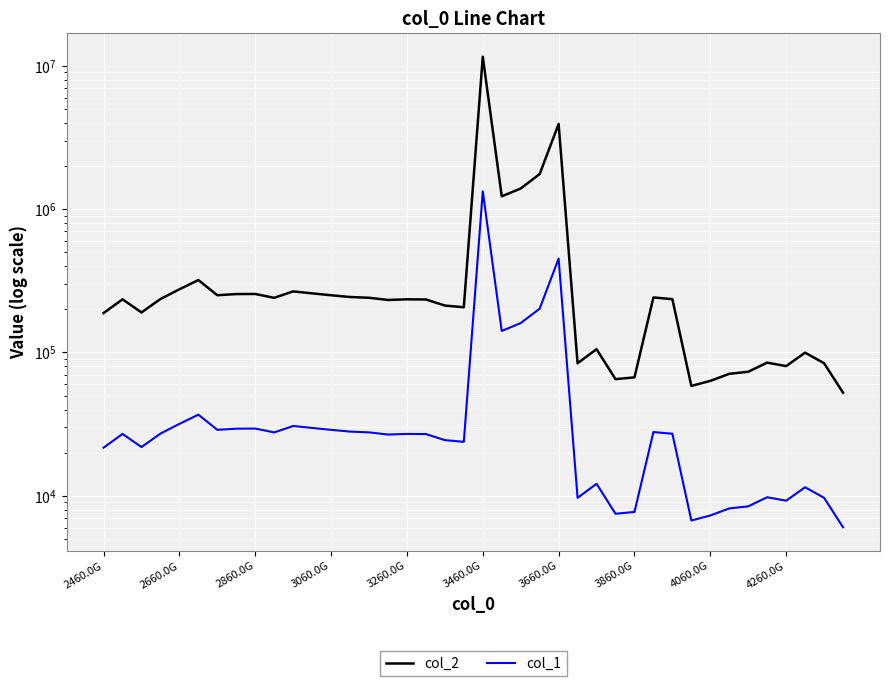

What is the difference between the maximum and second lowest values in the col_1 series?

1324255.6